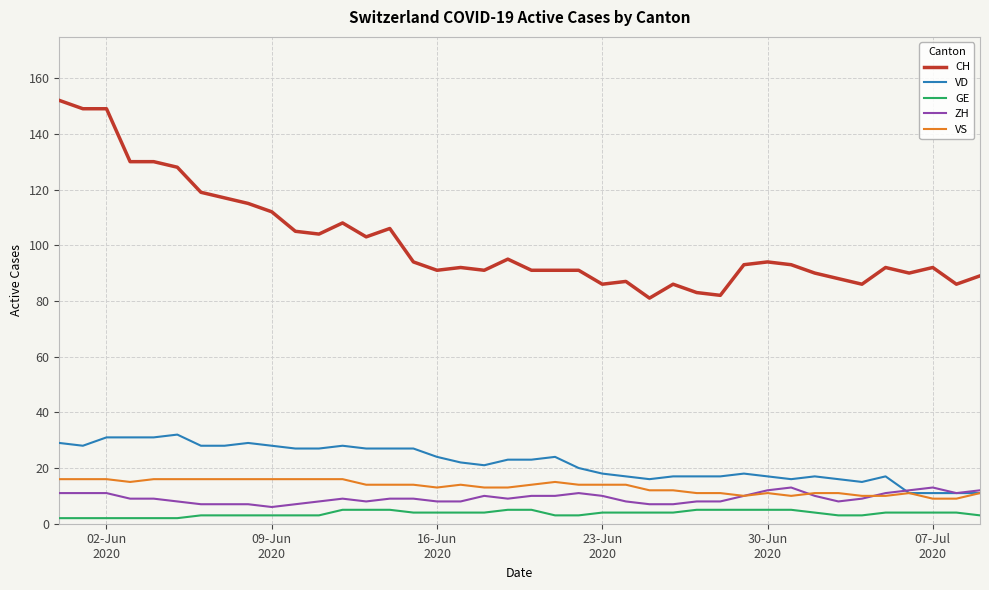

Which series has the widest spread of values?

CH